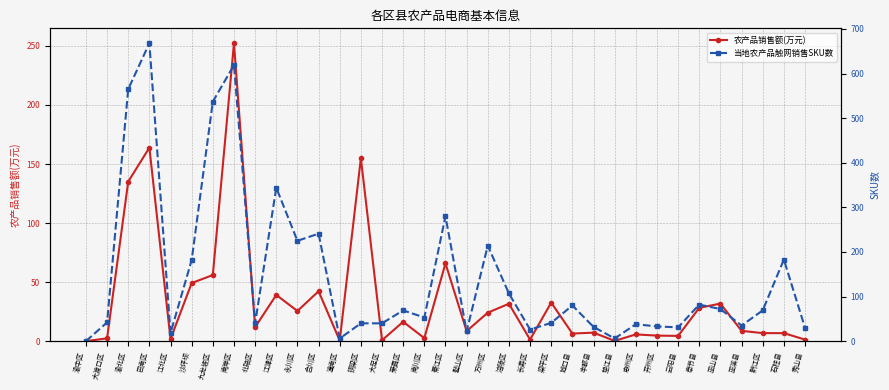

True or false: 农产品销售额(万元) has more than 0 interior local peaks.

True